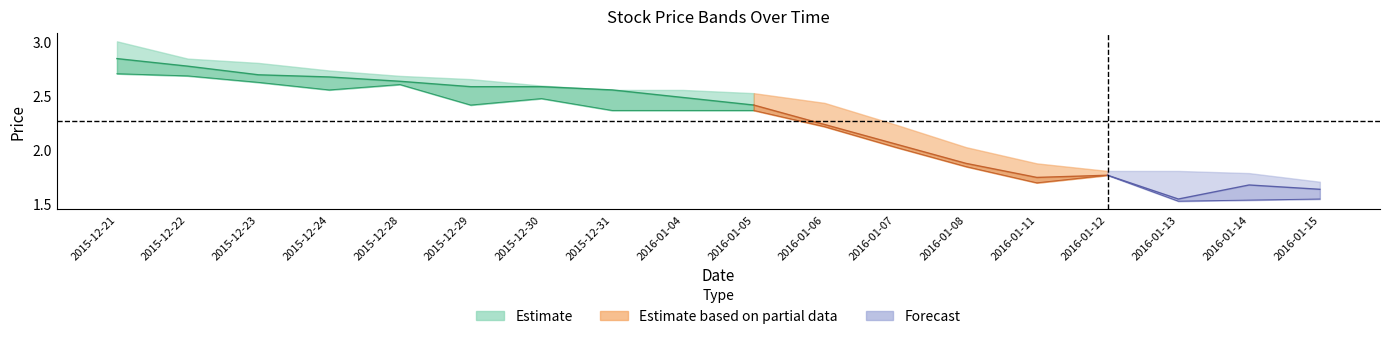

How many lines are shown in the chart?

3